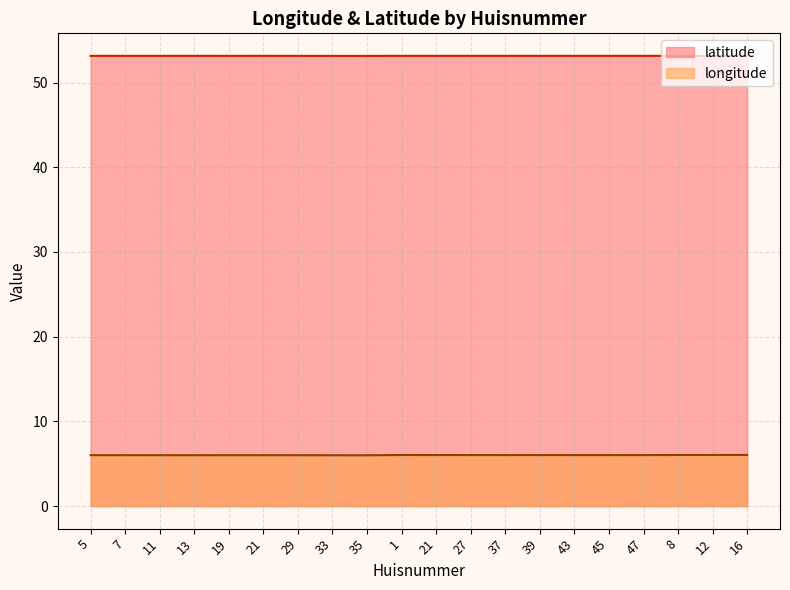

Where is the first local minimum for latitude?

7